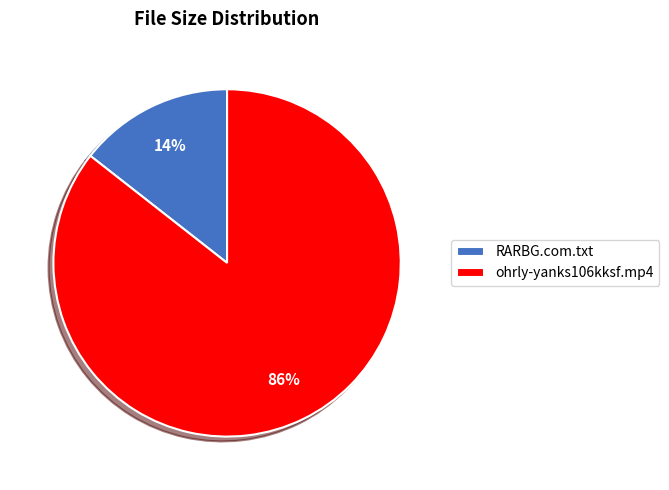

To the nearest percent, what is the average slice percentage?

50%